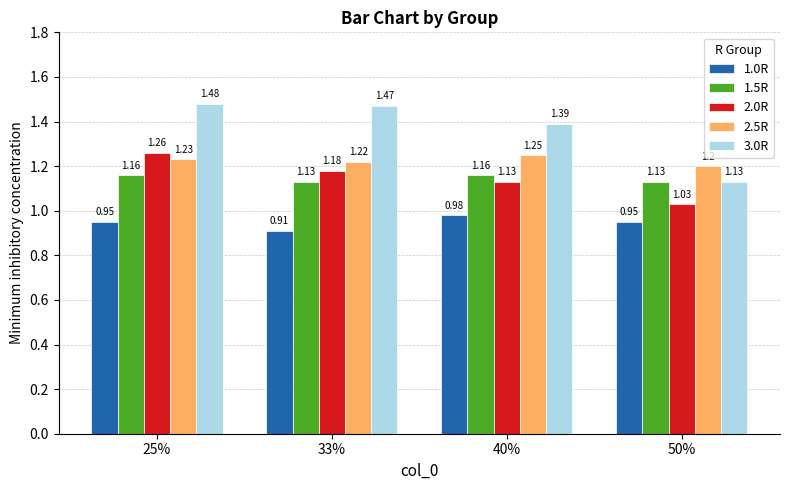

At which category is the sum across all series the highest?

25%